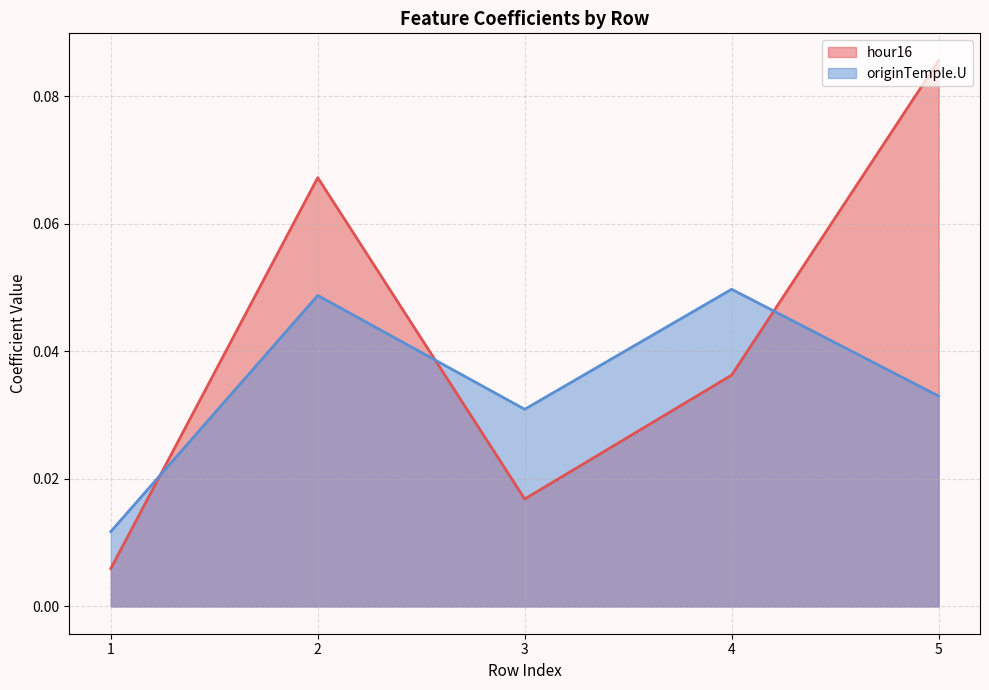

Which category has the highest value in the originTemple.U series?

4